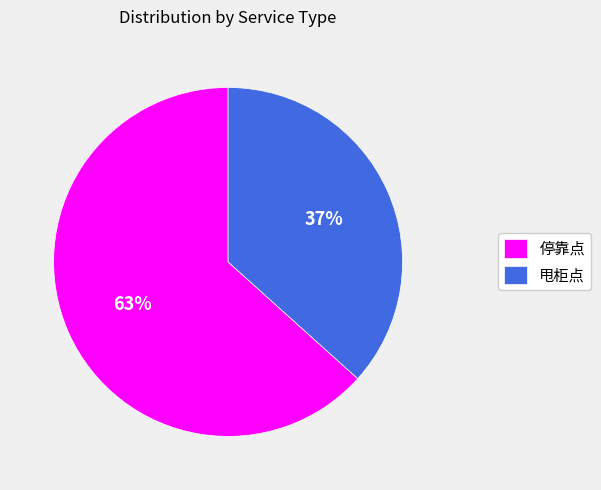

Which slice is the smallest?

甩柜点